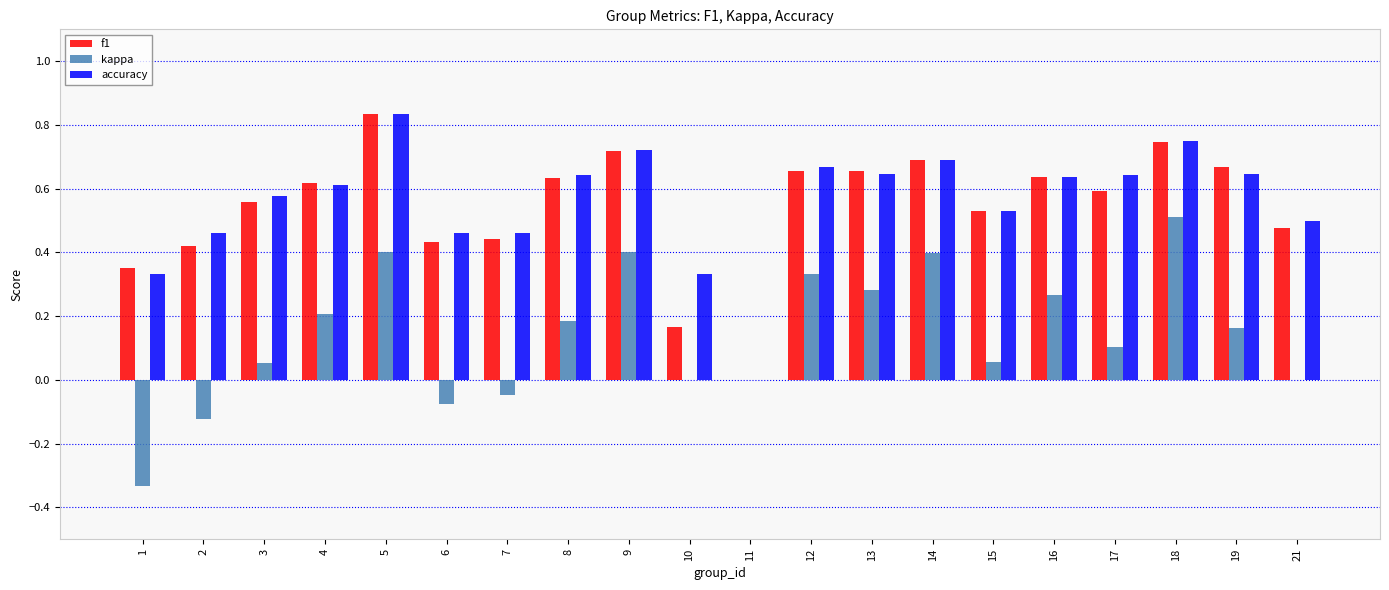

What is the total value across all series at 5?

2.1